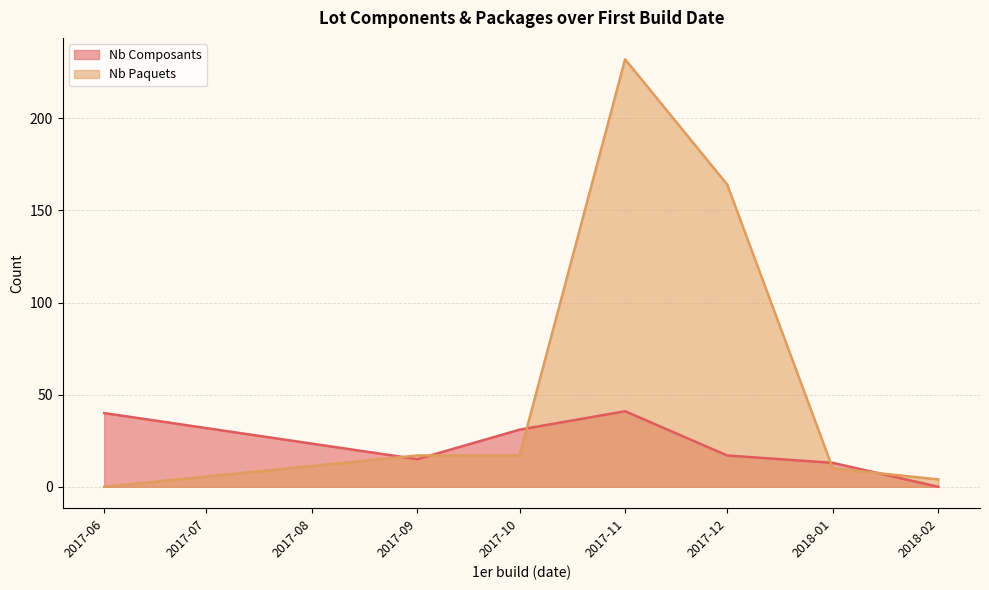

At 2017-06, list the series in order from smallest to largest.

Nb Paquets, Nb Composants